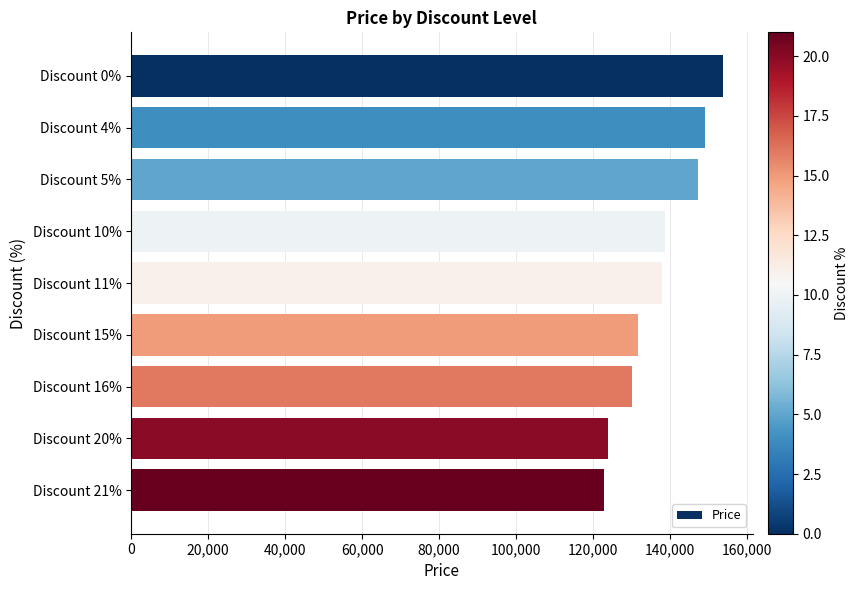

What is the sum of all values?

1235475